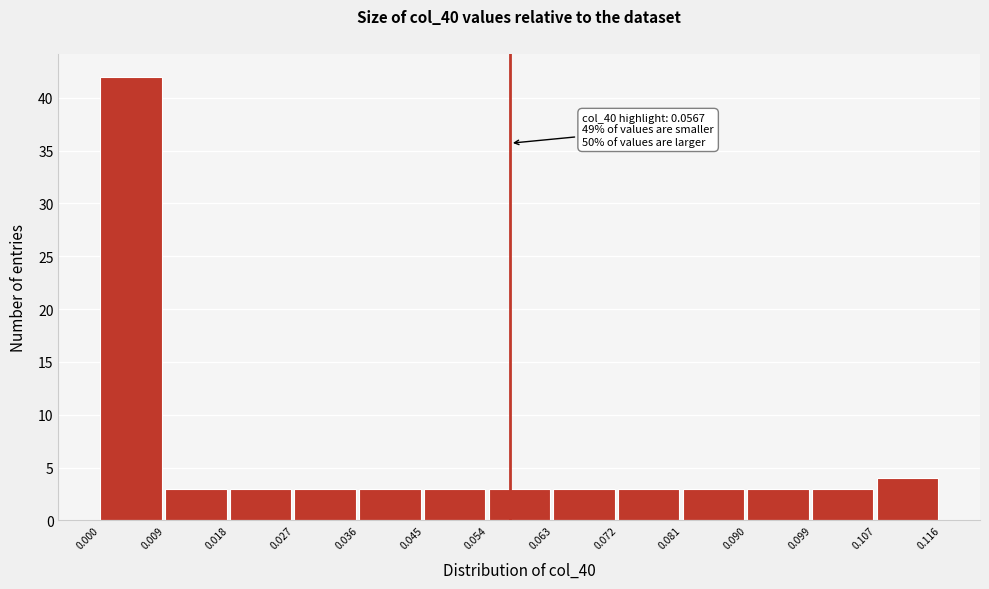

Over which range of the x-axis is the bar tallest?

0.000 to 0.009